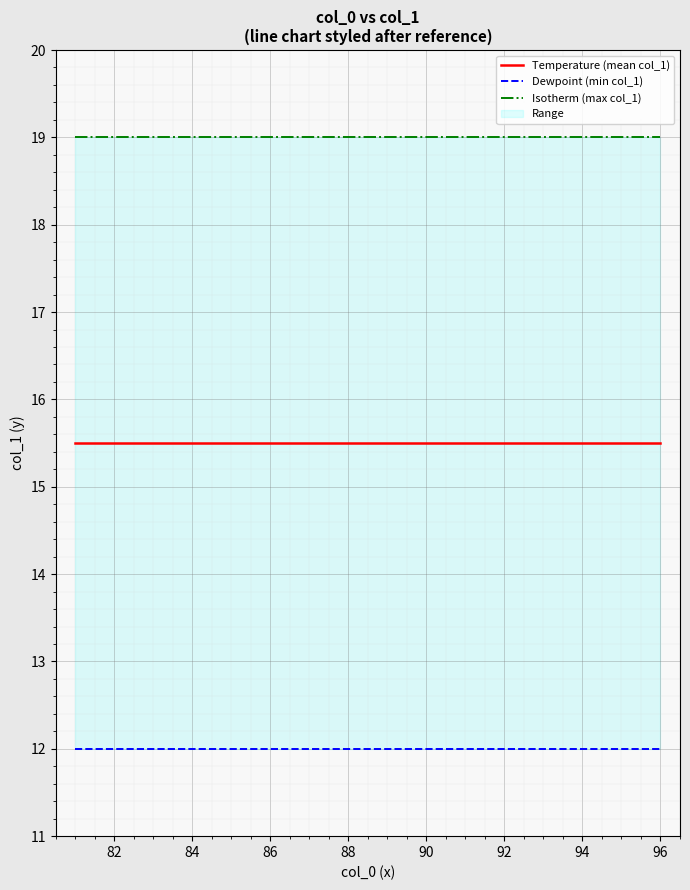

What is the minimum value shown in the chart?

12.0